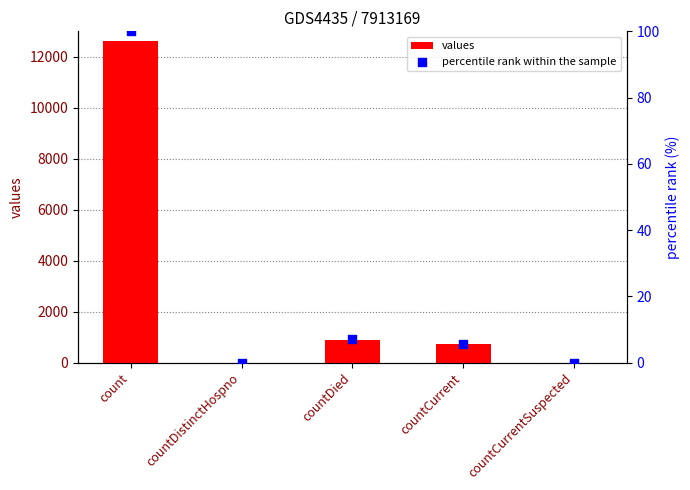

At how many categories does at least one series exceed 5931?

1